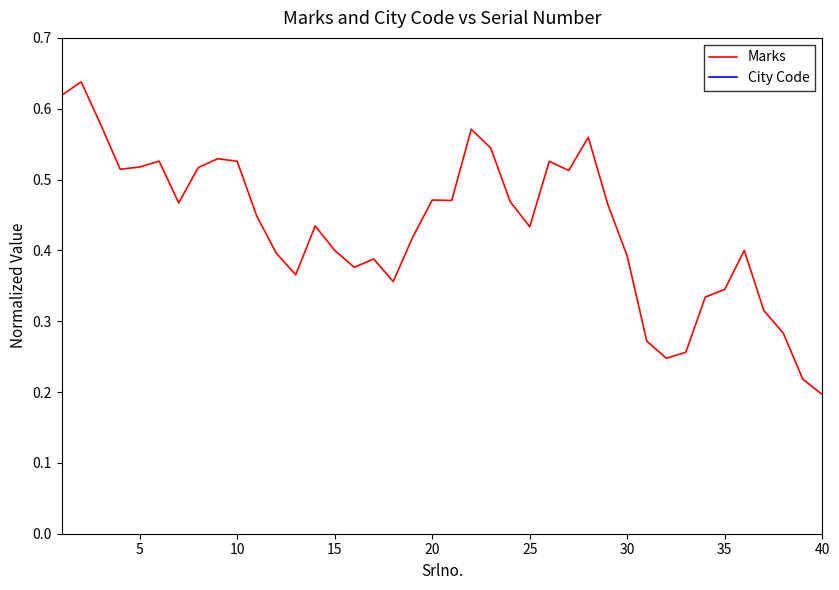

True or false: Marks and City Code intersect in this chart.

False